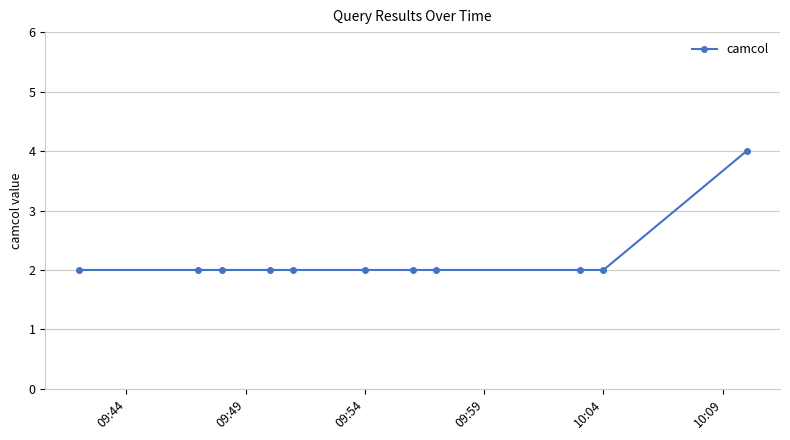

What is the greatest value displayed?

4